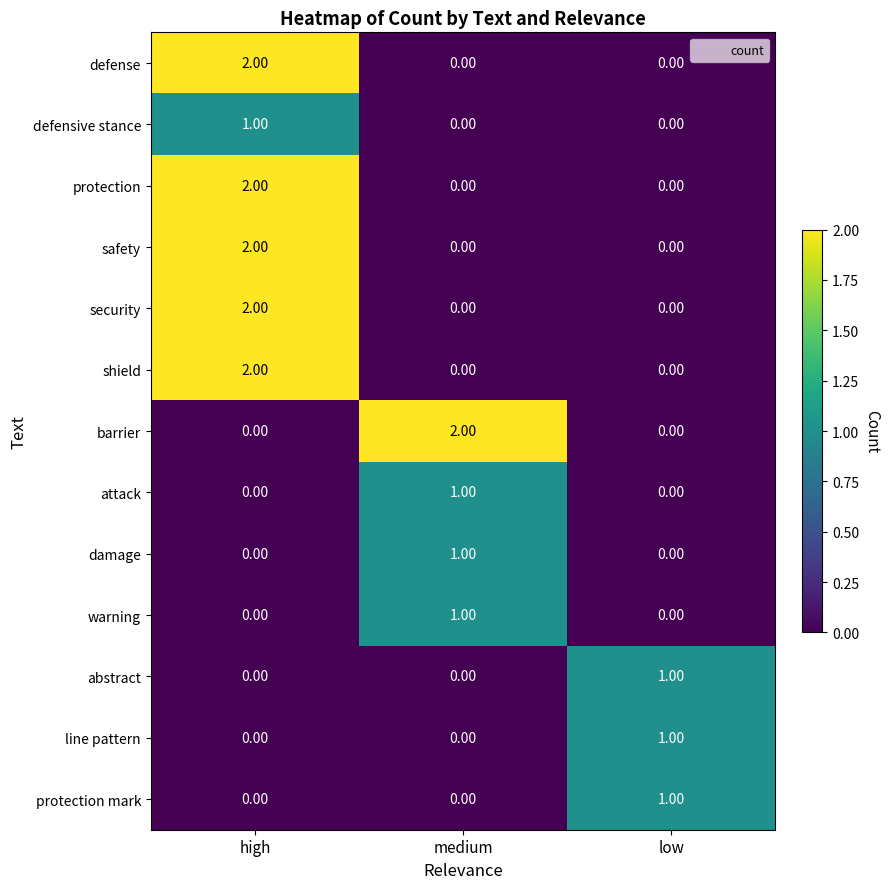

What is the total value across all series at low?

3